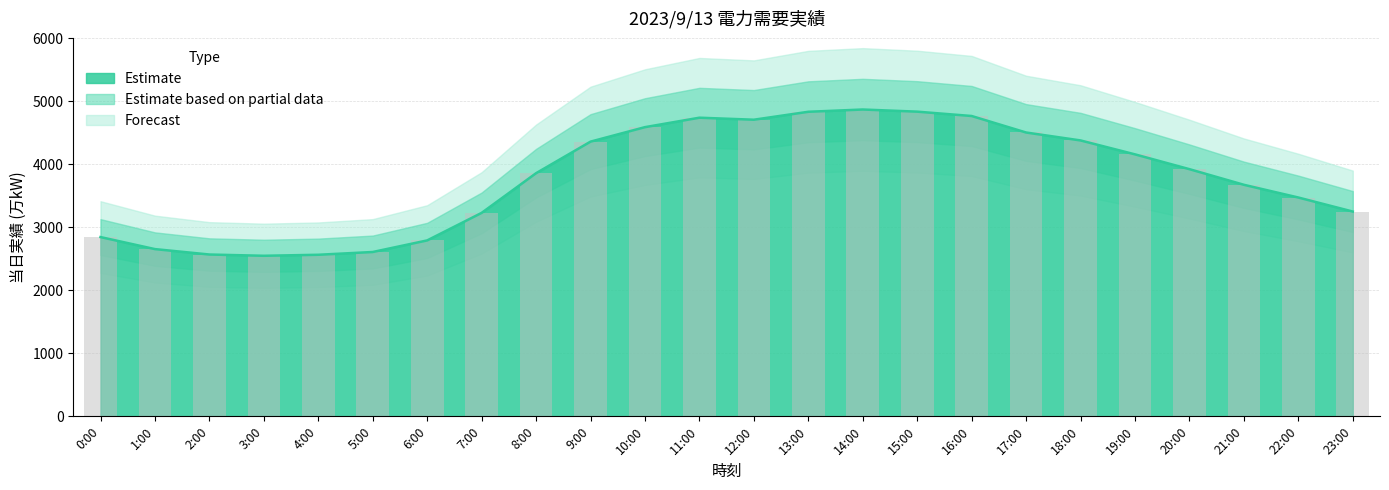

What is the sum of the values at 7:00 and 19:00?

7389